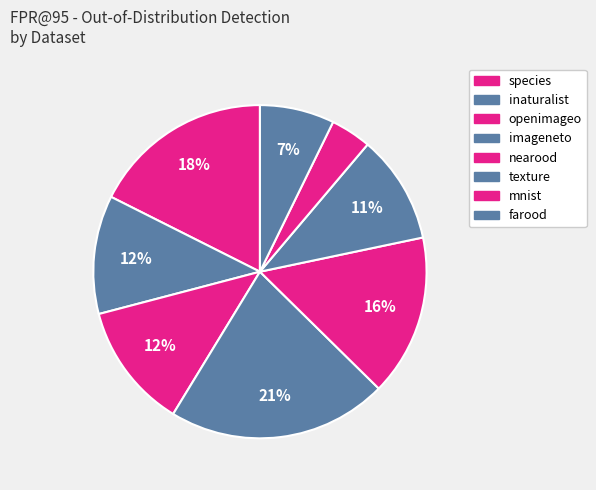

Is it true that mnist is 4% of the pie?

True